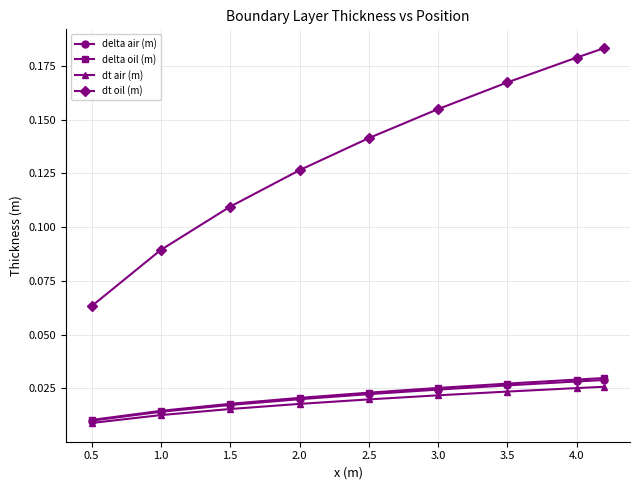

Which series has the widest spread of values?

dt oil (m)